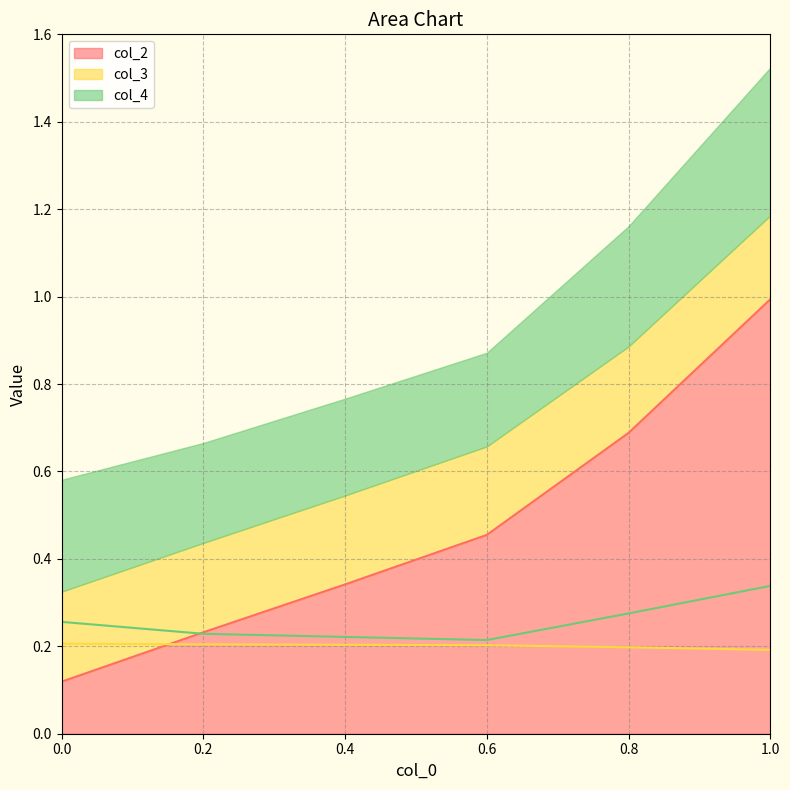

Which category has the lowest value in the col_4 series?

0.6